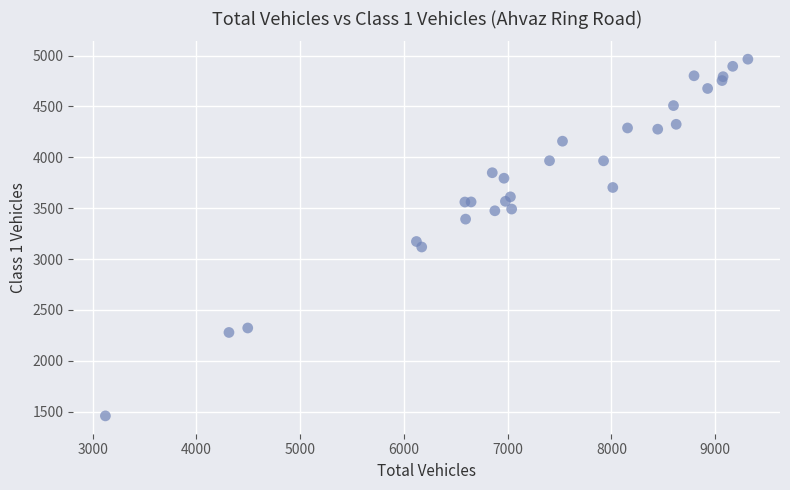

What Y value in the scatter plot is closest to 3212?

3173